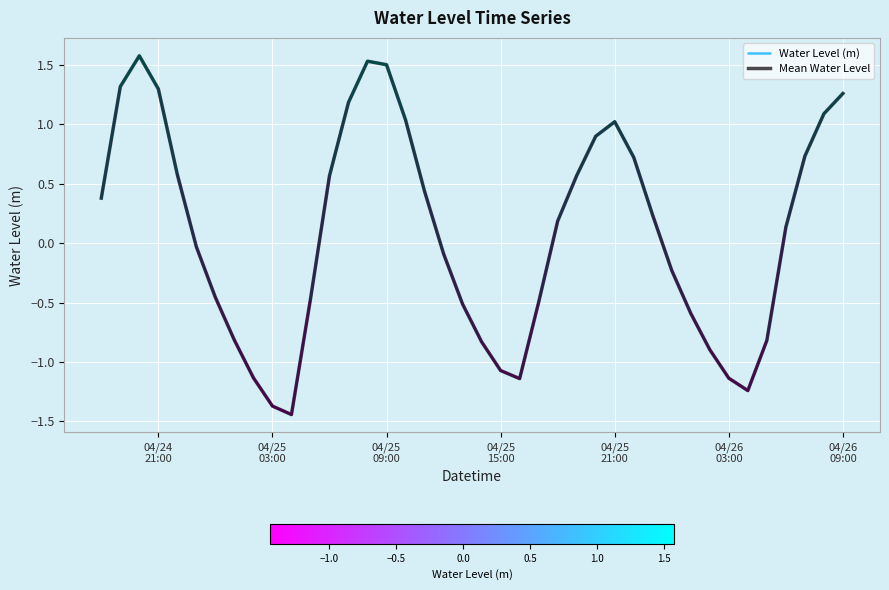

List the labels in order of value, smallest first.

2023-04-25 04:00:00, 2023-04-25 03:00:00, 2023-04-26 04:00:00, 2023-04-25 16:00:00, 2023-04-26 03:00:00, 2023-04-25 02:00:00, 2023-04-25 15:00:00, 2023-04-26 02:00:00, 2023-04-25 14:00:00, 2023-04-26 05:00:00, 2023-04-25 01:00:00, 2023-04-26 01:00:00, 2023-04-25 13:00:00, 2023-04-25 17:00:00, 2023-04-25 05:00:00, 2023-04-25 00:00:00, 2023-04-26 00:00:00, 2023-04-25 12:00:00, 2023-04-24 23:00:00, 2023-04-26 06:00:00, 2023-04-25 18:00:00, 2023-04-25 23:00:00, 2023-04-24 18:00:00, 2023-04-25 11:00:00, 2023-04-25 06:00:00, 2023-04-25 19:00:00, 2023-04-24 22:00:00, 2023-04-25 22:00:00, 2023-04-26 07:00:00, 2023-04-25 20:00:00, 2023-04-25 21:00:00, 2023-04-25 10:00:00, 2023-04-26 08:00:00, 2023-04-25 07:00:00, 2023-04-26 09:00:00, 2023-04-24 21:00:00, 2023-04-24 19:00:00, 2023-04-25 09:00:00, 2023-04-25 08:00:00, 2023-04-24 20:00:00